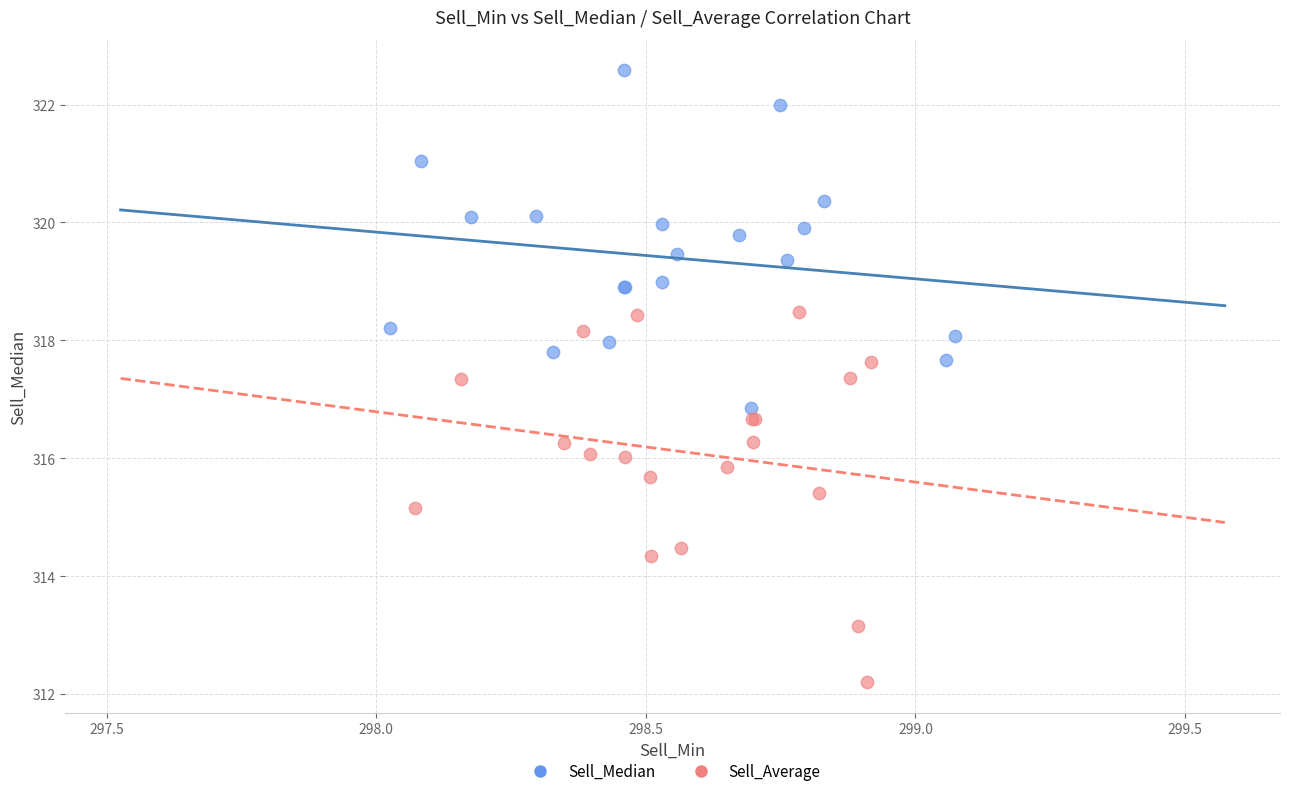

Which series contains the highest Y value?

Sell_Median